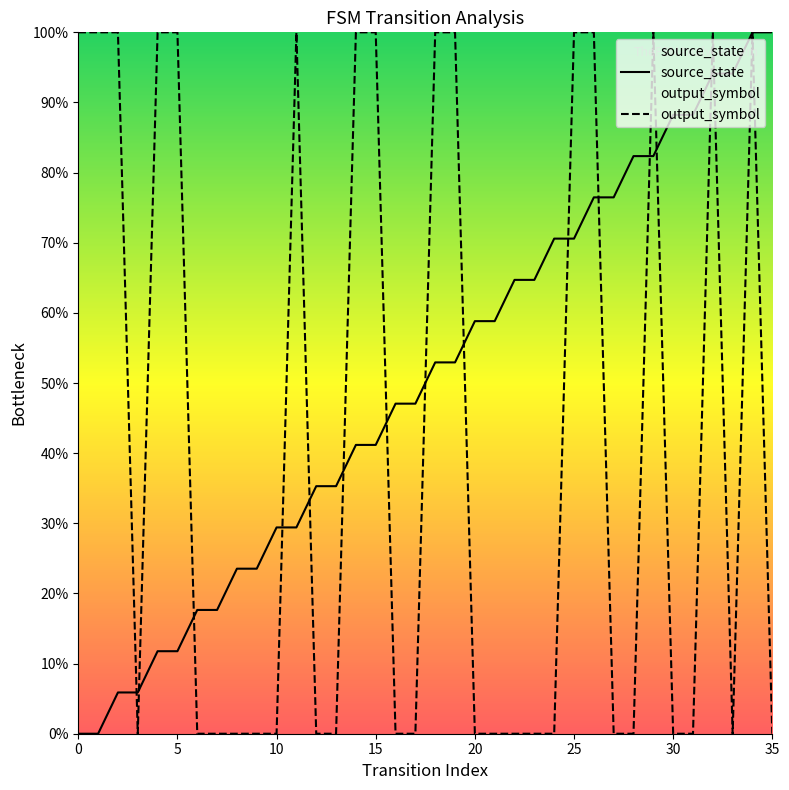

At which category is the sum across all series the highest?

34